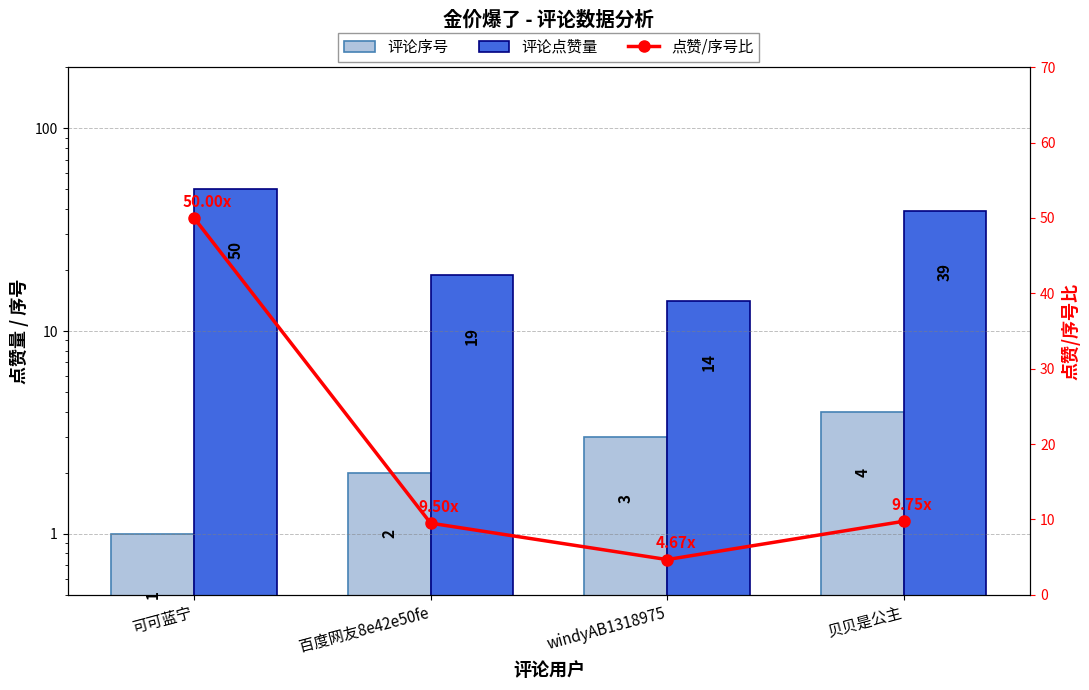

Rank the series by their maximum value, from lowest to highest.

评论序号, 评论点赞量, 点赞/序号比